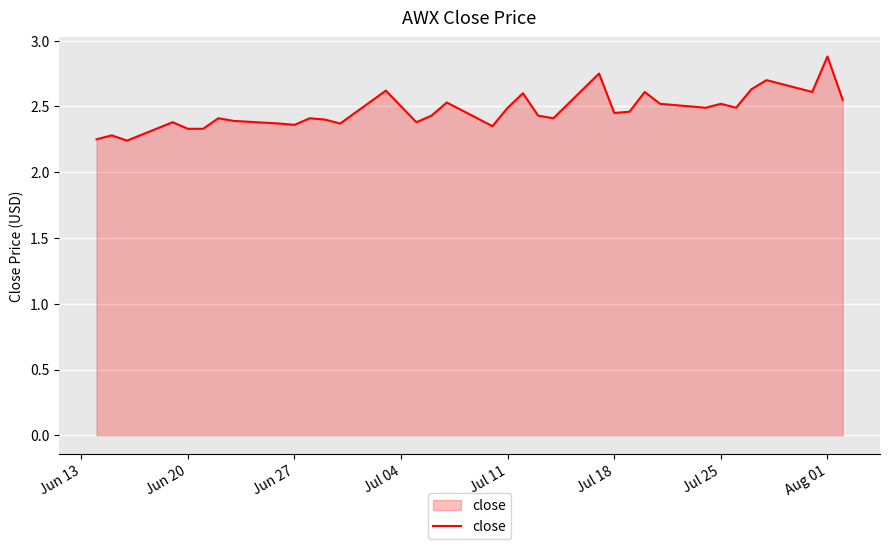

What is the difference between the maximum and minimum values?

0.6